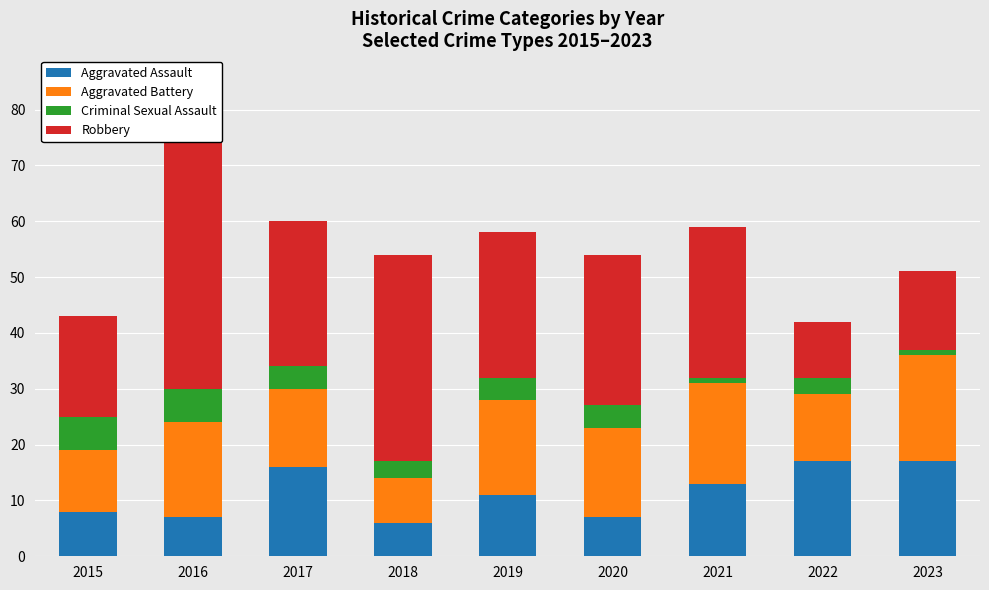

At which label does Criminal Sexual Assault first exceed 4?

2015